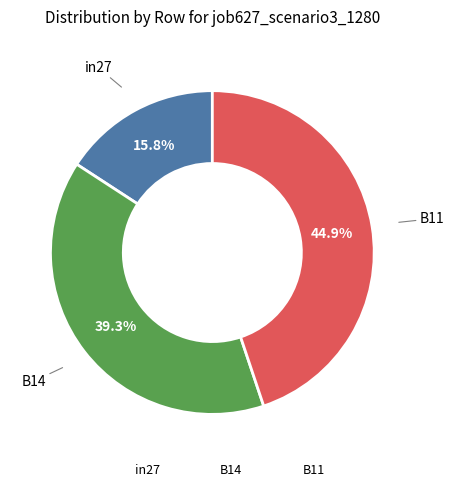

What percentage is the B11 slice, to the nearest percent?

45%